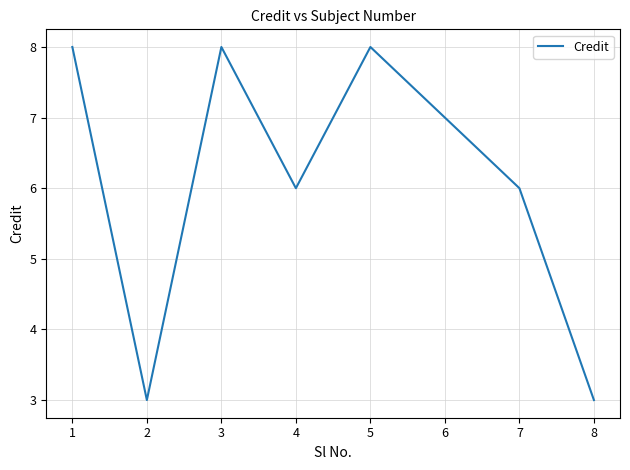

Where is the first local maximum?

3